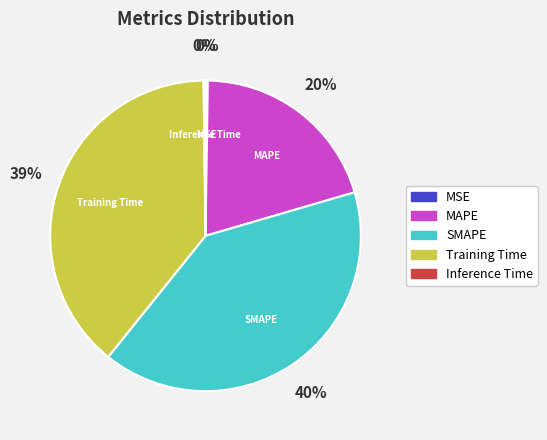

What is the largest slice in the pie chart?

SMAPE